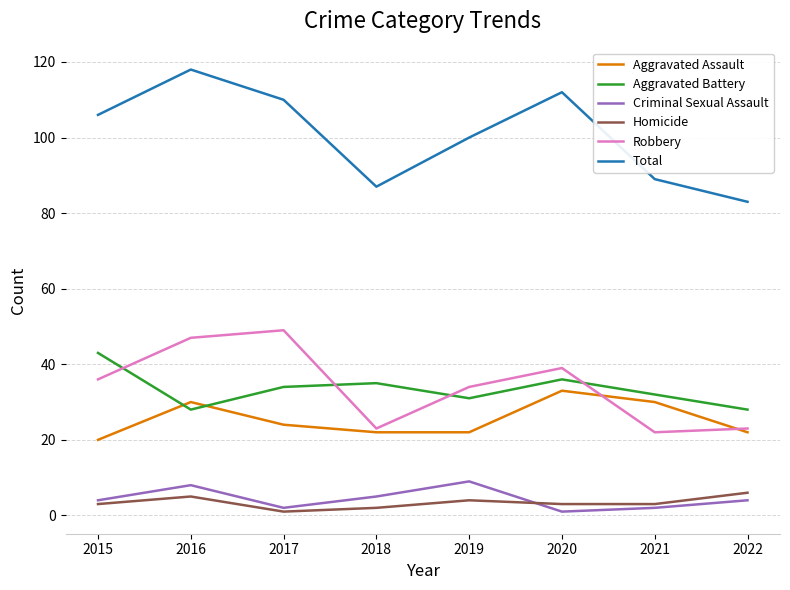

True or false: Total and Homicide cross at least once.

False